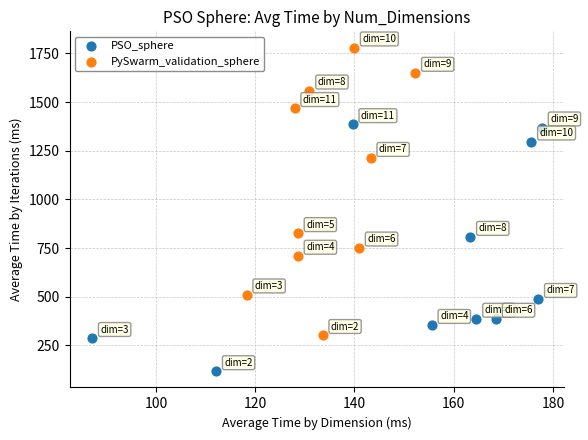

Which series contains the lowest Y value?

PSO_sphere